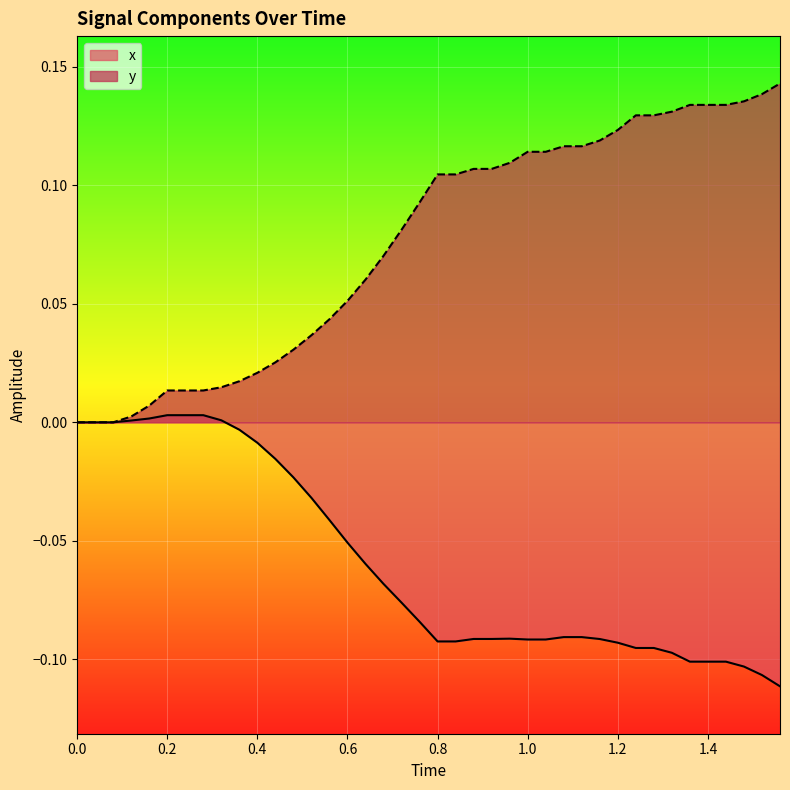

Rank the series by their maximum value, from lowest to highest.

x, y